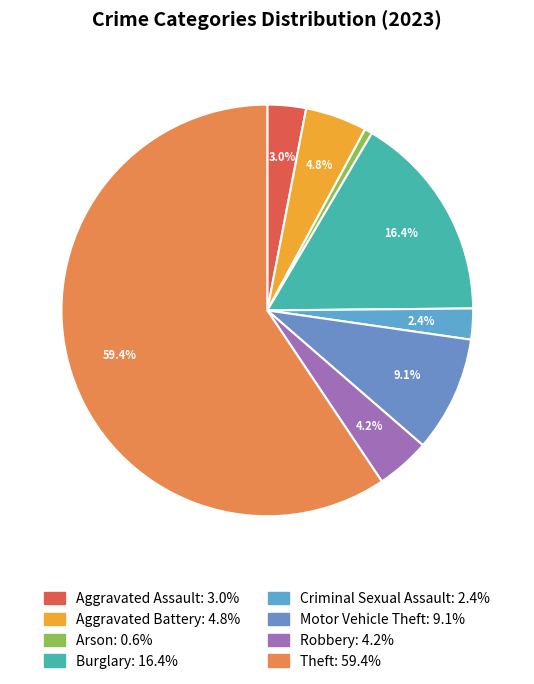

Which category has the biggest portion of the pie?

Theft